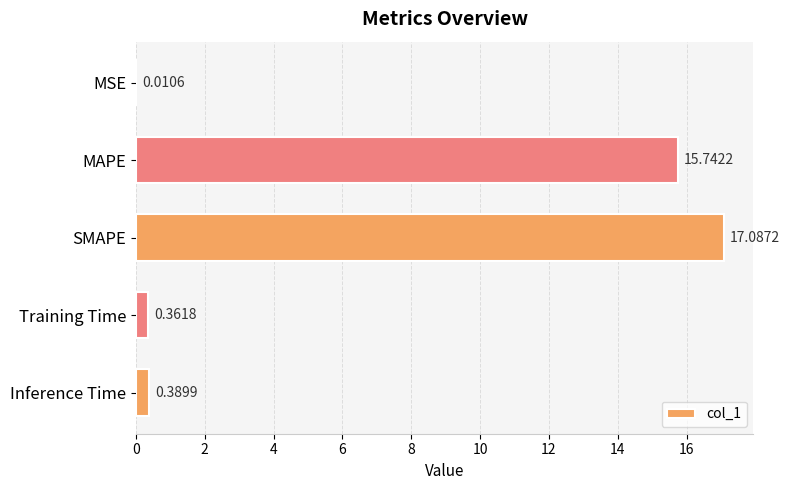

What is the change in value from MAPE to Inference Time?

-15.4